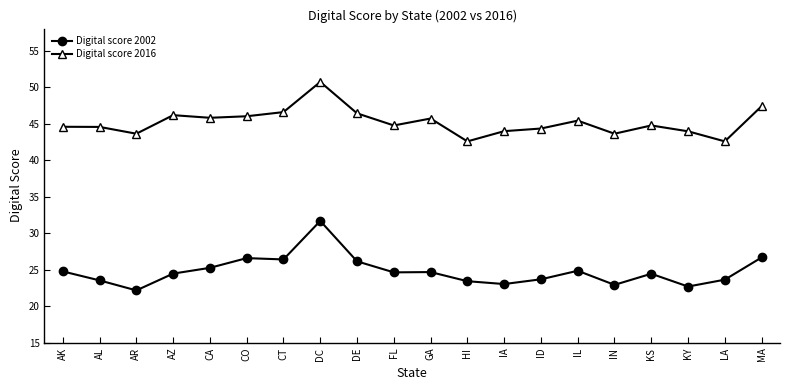

In Digital score 2002, how many points are lower than both neighbors (excluding endpoints)?

6